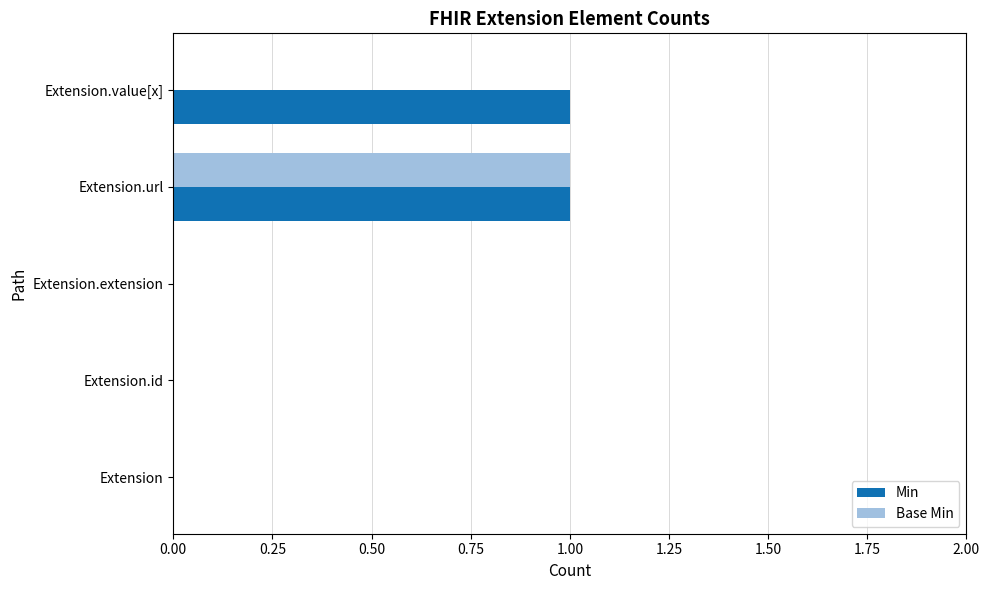

Which series has the largest total across all categories?

Min